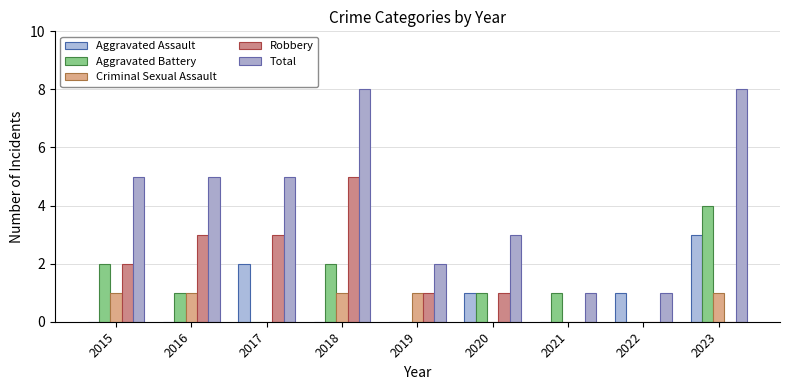

Which category has the highest value in the Aggravated Battery series?

2023